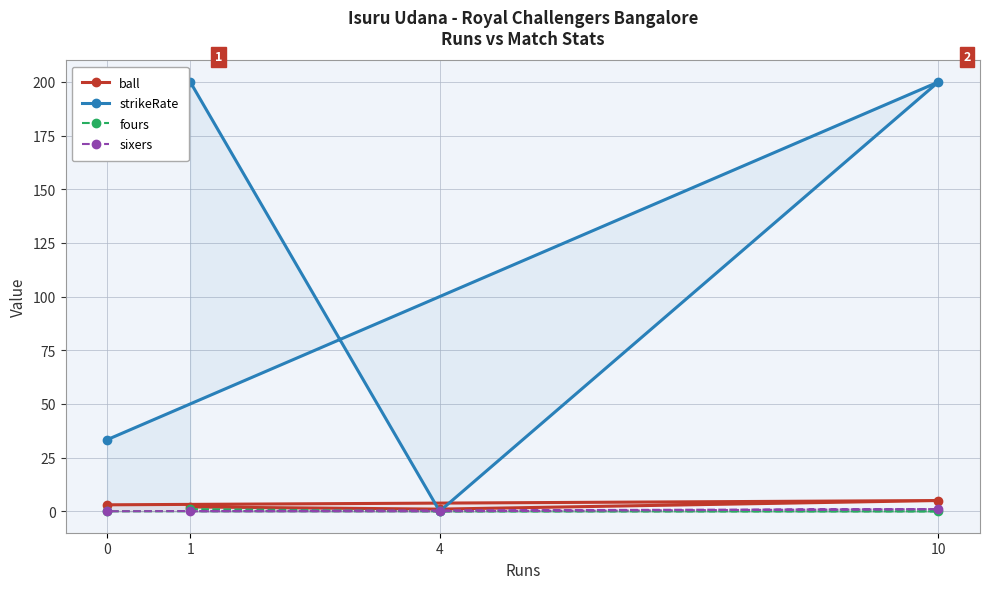

The fours series shows 1.4 at 1. True or false?

False